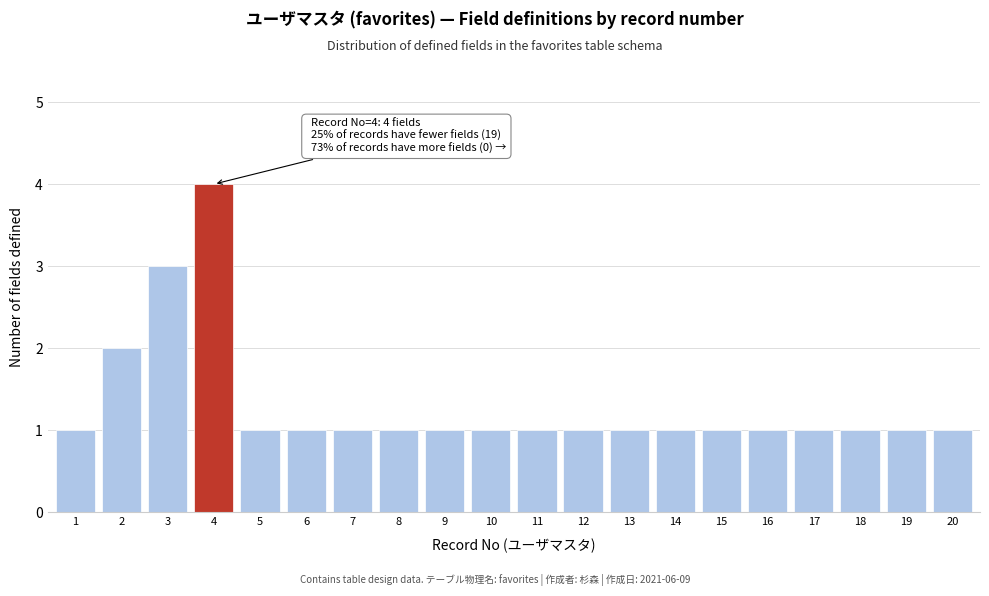

Reading right to left, what are all the values shown in this chart?

20=1	19=1	18=1	17=1	16=1	15=1	14=1	13=1	12=1	11=1	10=1	9=1	8=1	7=1	6=1	5=1	4=4	3=3	2=2	1=1